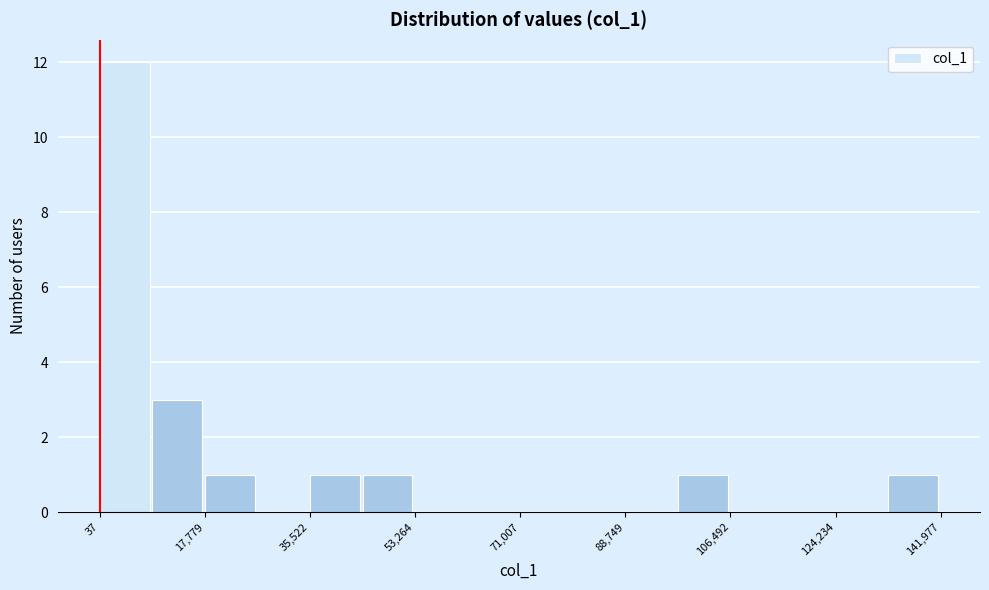

Reading left to right, transcribe this chart: for each bar, give the range it covers on the x-axis and its height. Neither the bar edges nor the heights are printed on the chart, so give them approximately, as read against the axes.

0 to 8000: 12
8000 to 18000: 3
18000 to 26000: 1
26000 to 36000: 0
36000 to 44000: 1
44000 to 54000: 1
54000 to 62000: 0
62000 to 72000: 0
72000 to 80000: 0
80000 to 88000: 0
88000 to 98000: 0
98000 to 106000: 1
106000 to 116000: 0
116000 to 124000: 0
124000 to 134000: 0
134000 to 142000: 1